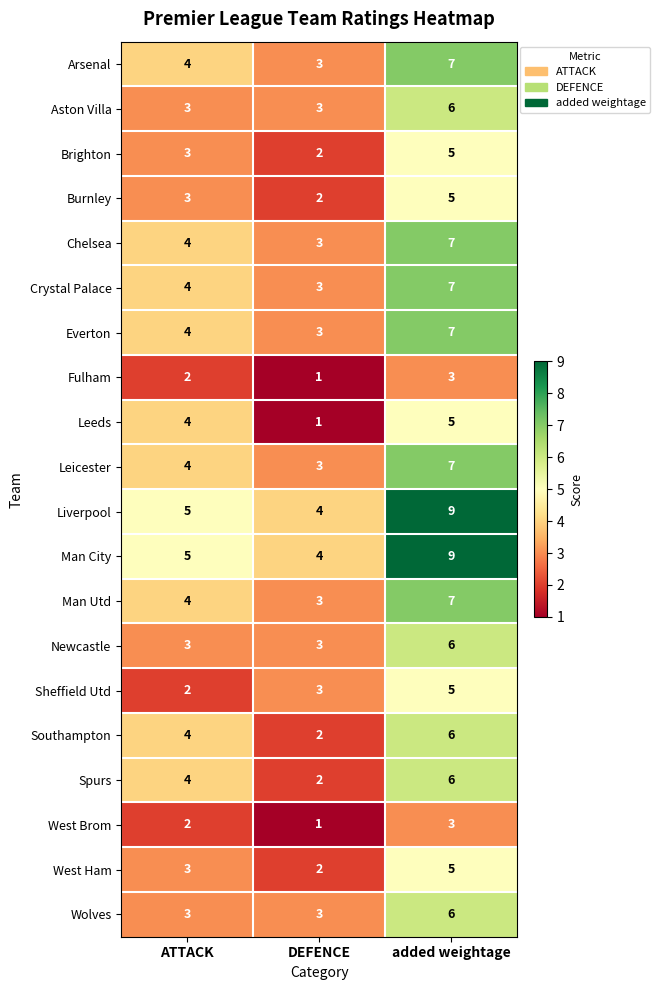

At which category does the chart reach its peak across all series?

added weightage